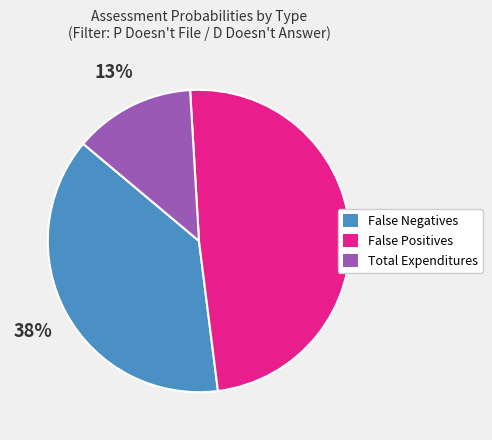

Between False Negatives and Total Expenditures, which is larger?

False Negatives